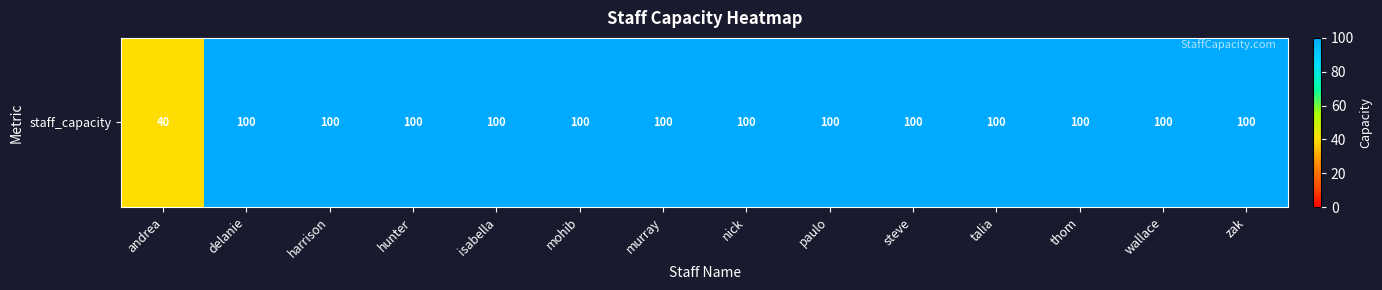

The value at murray is 100. True or false?

True